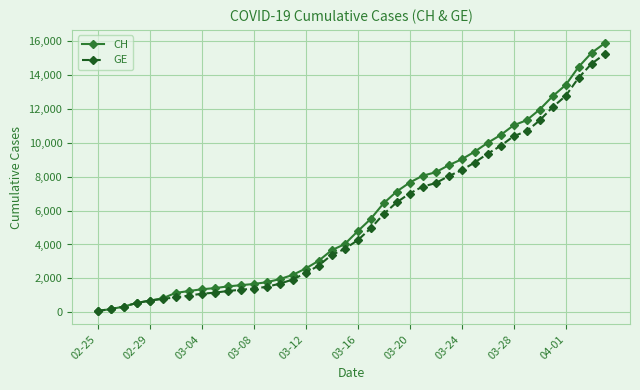

What is the maximum value for GE?

15246